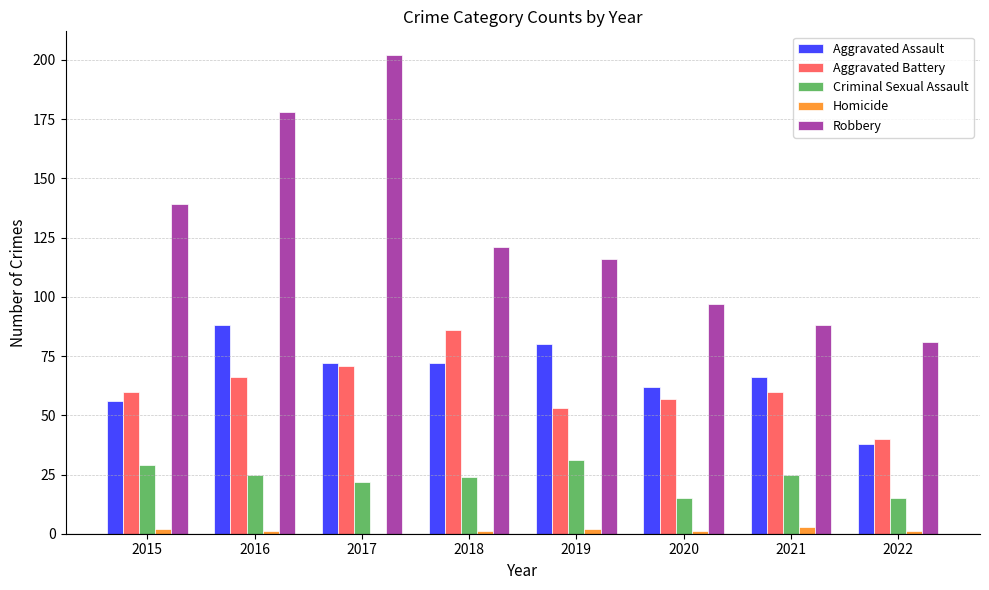

Is the value of Aggravated Battery at 2020 greater than the value of Homicide at 2022?

Yes